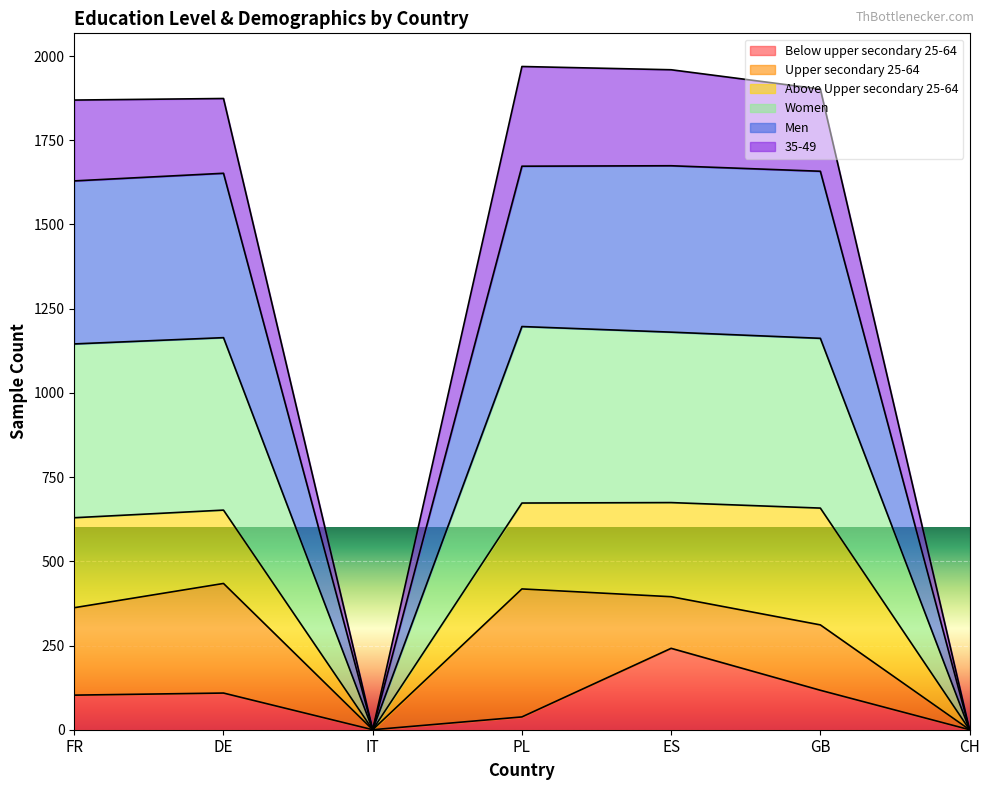

At which label does Below upper secondary 25-64 reach its peak?

ES